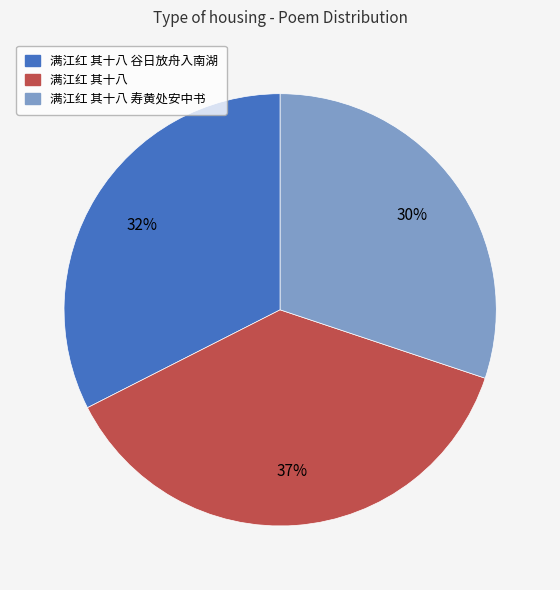

To the nearest percent, what is the difference between the 满江红 其十八 寿黄处安中书 and 满江红 其十八 slice percentages?

7%